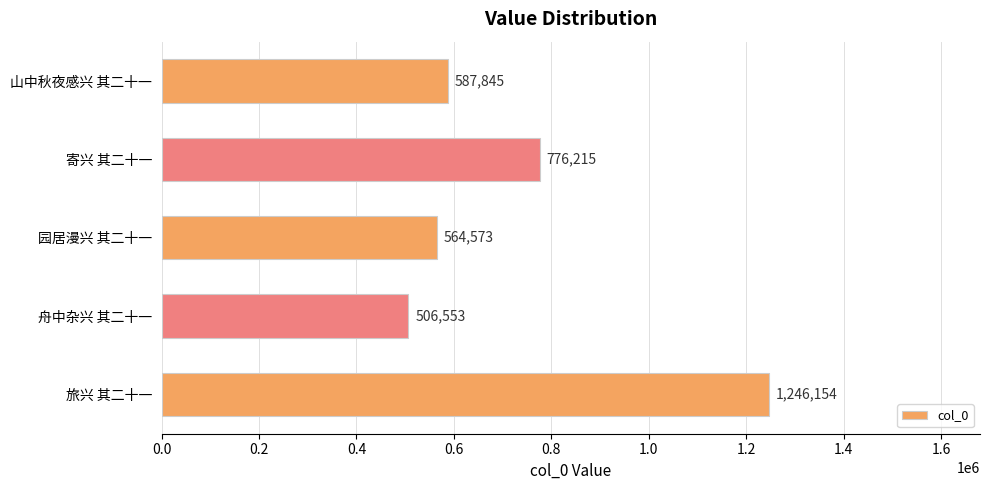

Does the chart contain stacked bars?

No